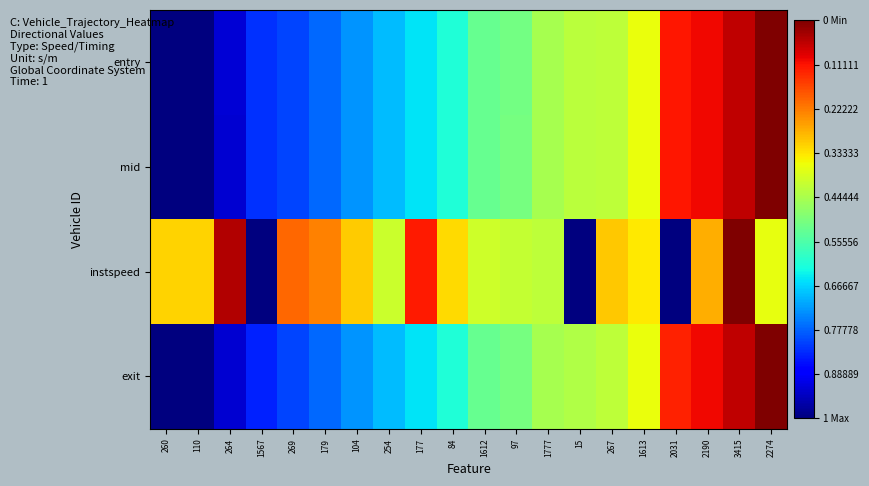

What is the spread (max minus min) of values at 2190?

0.2